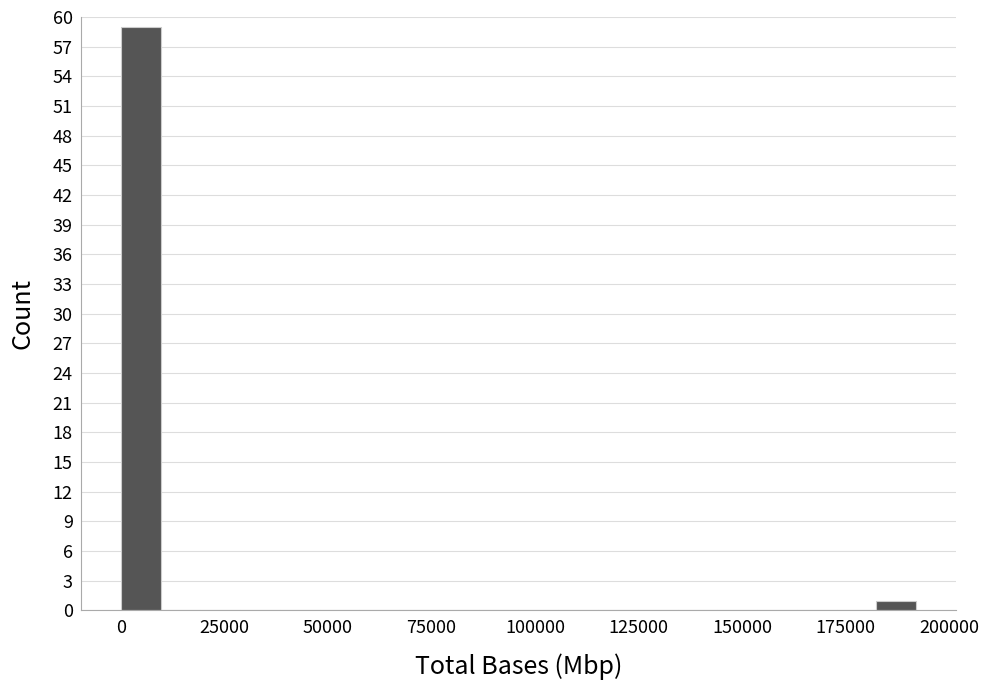

Read against the x-axis, roughly where is the centre of the tallest bar?

5000